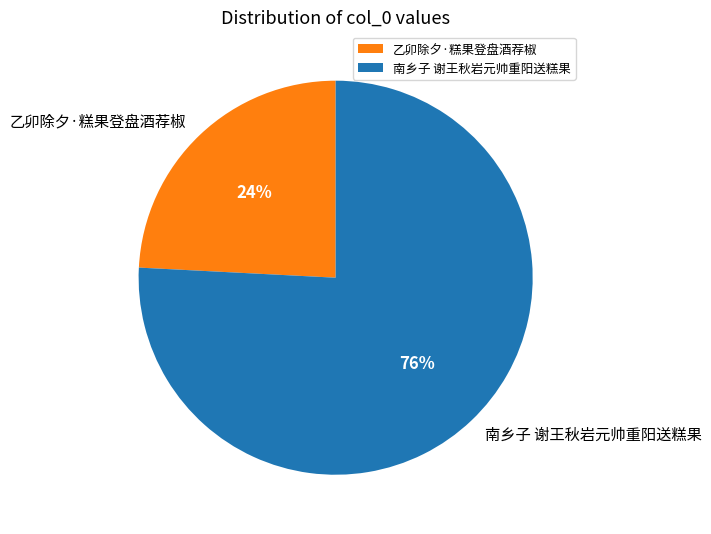

What is the largest slice in the pie chart?

南乡子 谢王秋岩元帅重阳送糕果